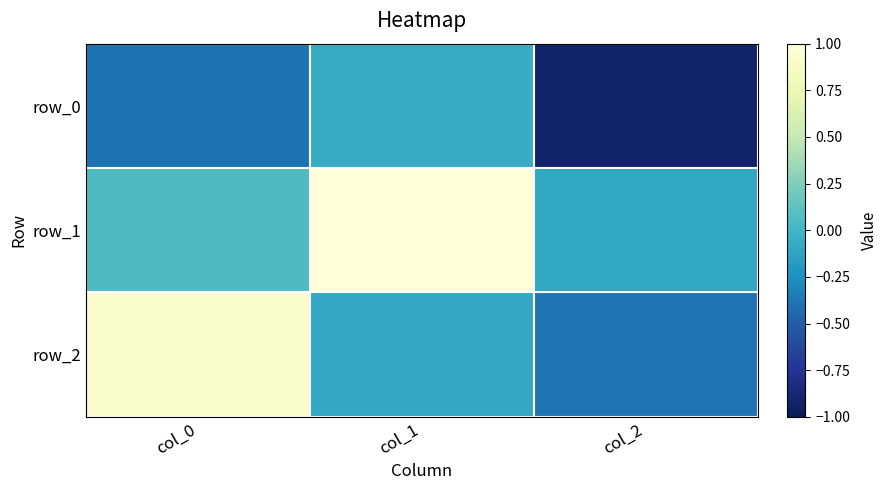

What is the difference between the highest and lowest values at col_0?

1.3